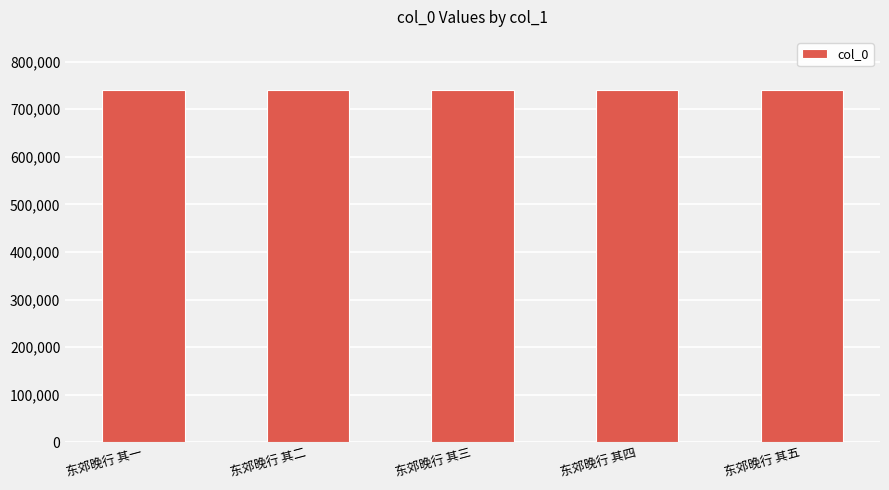

What value does the data have at 东郊晚行 其二?

740734